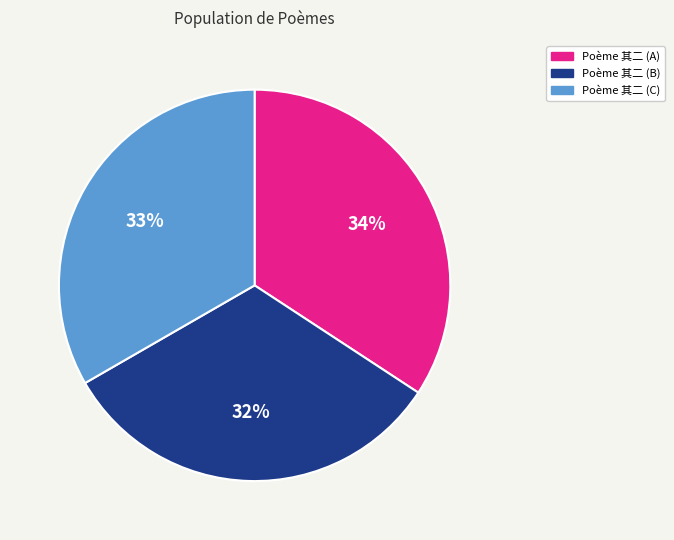

Which has a higher value, Poème 其二 (C) or Poème 其二 (B)?

Poème 其二 (C)